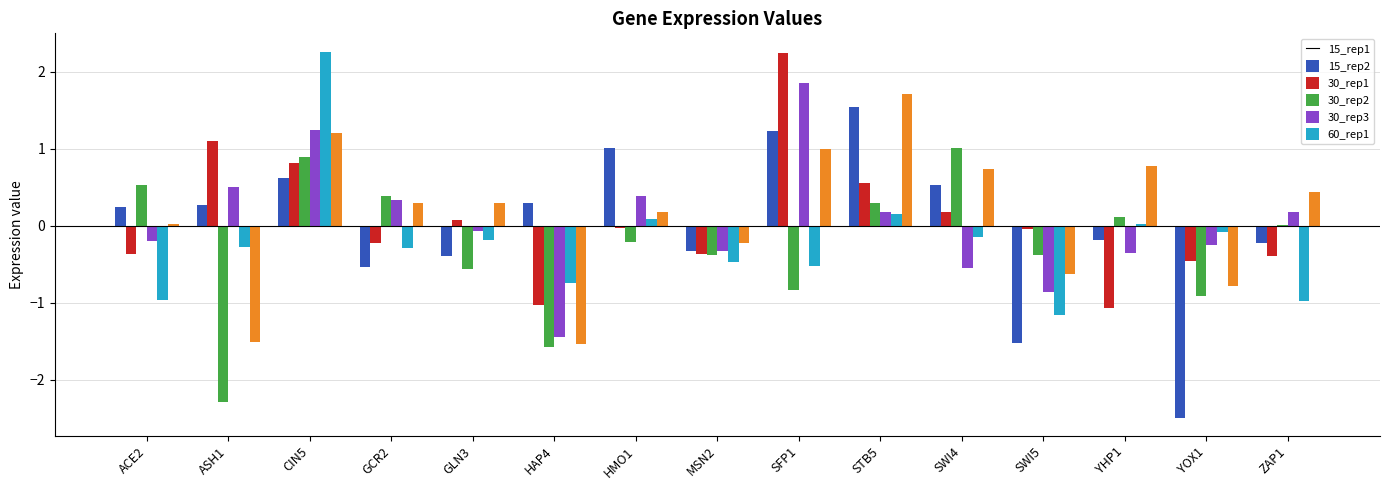

What is the maximum value shown in the chart?

2.3